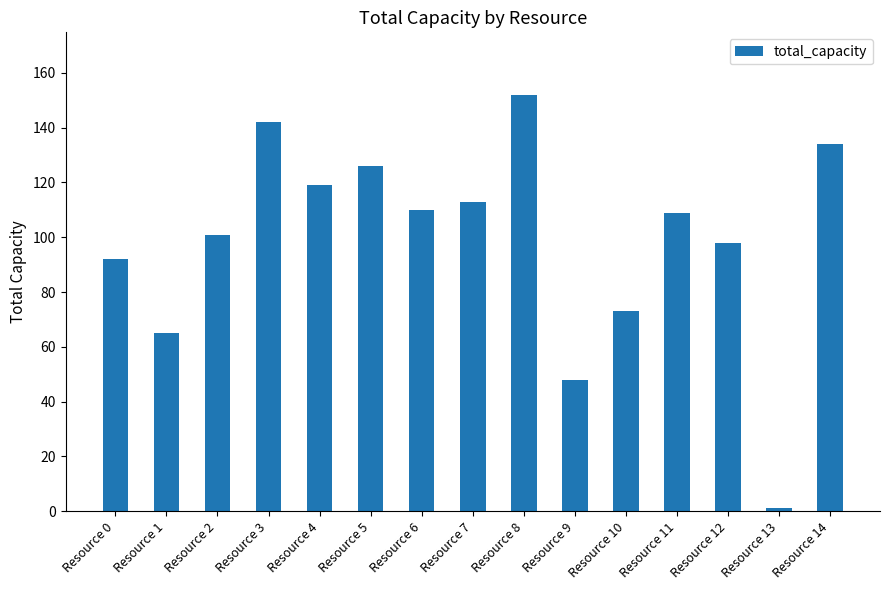

At which label does the data first exceed 109?

Resource 3